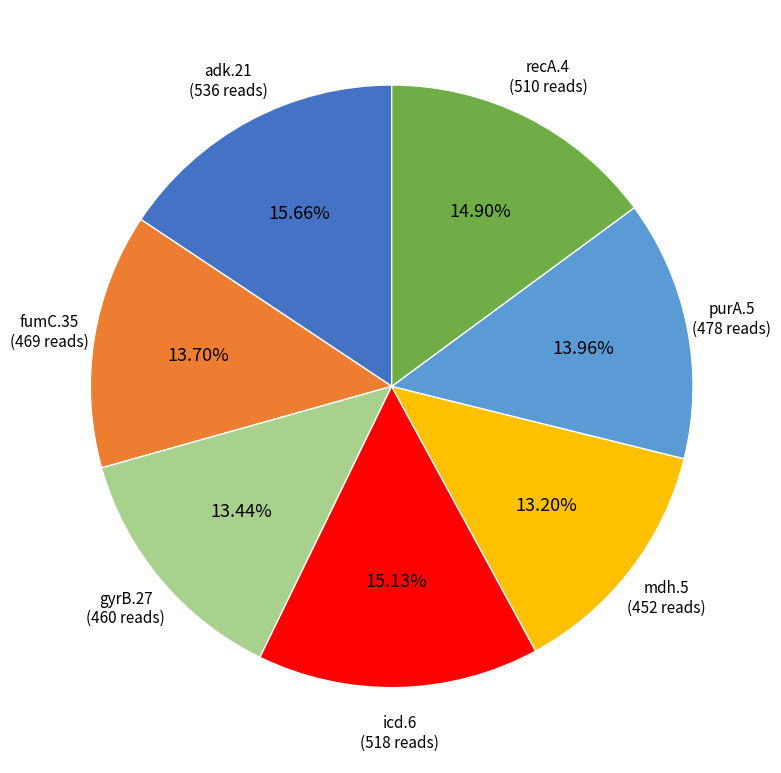

Does adk.21 represent more than half of the total?

No